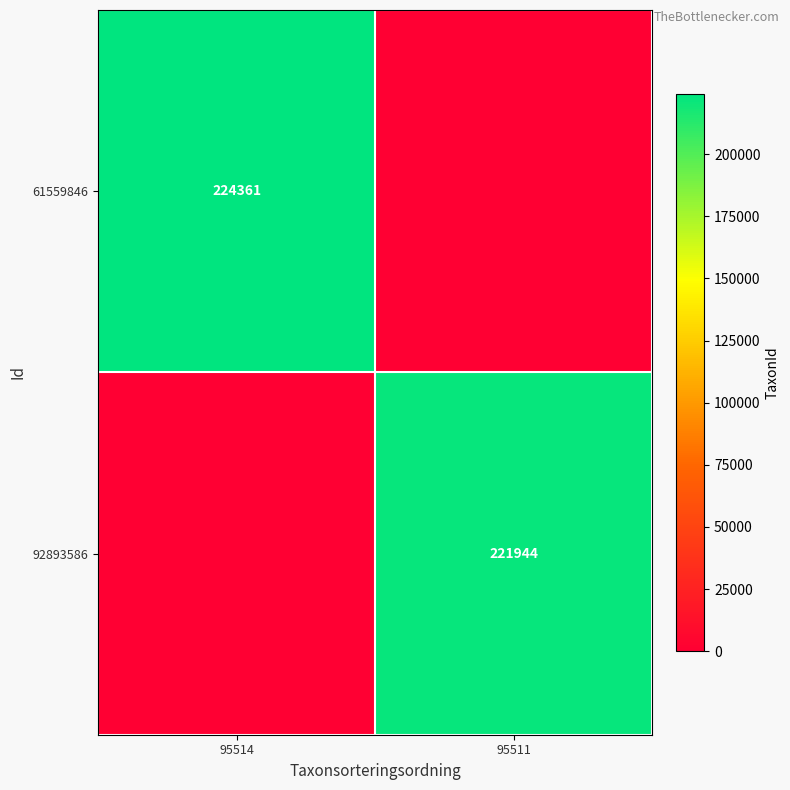

At which category is the sum across all series the highest?

95514